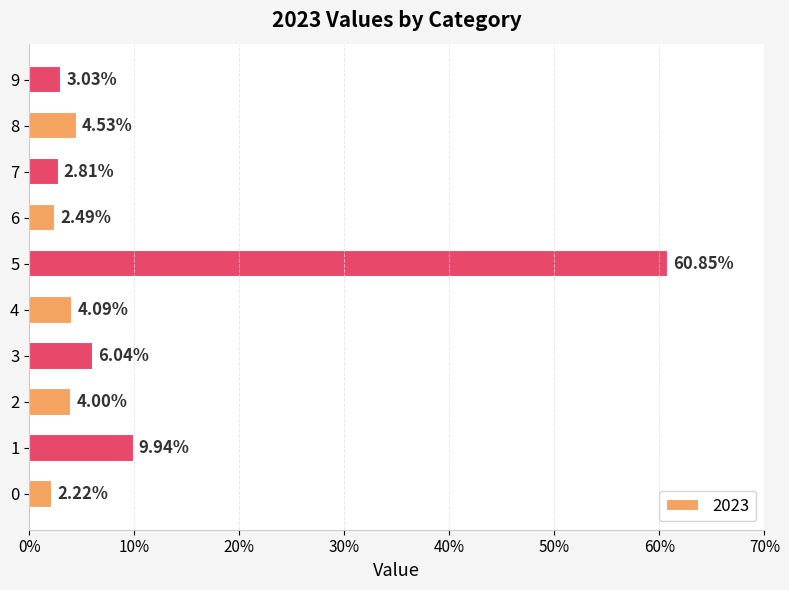

List the labels in order of value, largest first.

5, 1, 3, 8, 4, 2, 9, 7, 6, 0